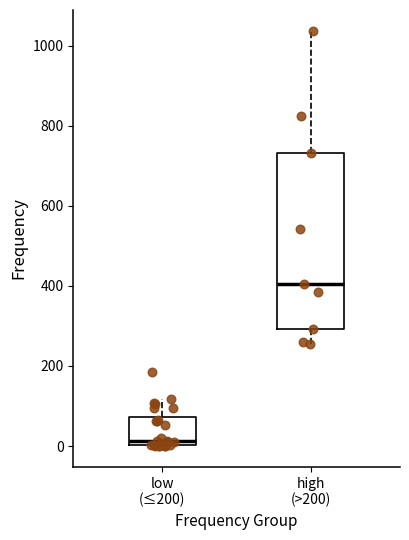

Which box is the tallest, from its lower edge to its upper edge?

high (>200)